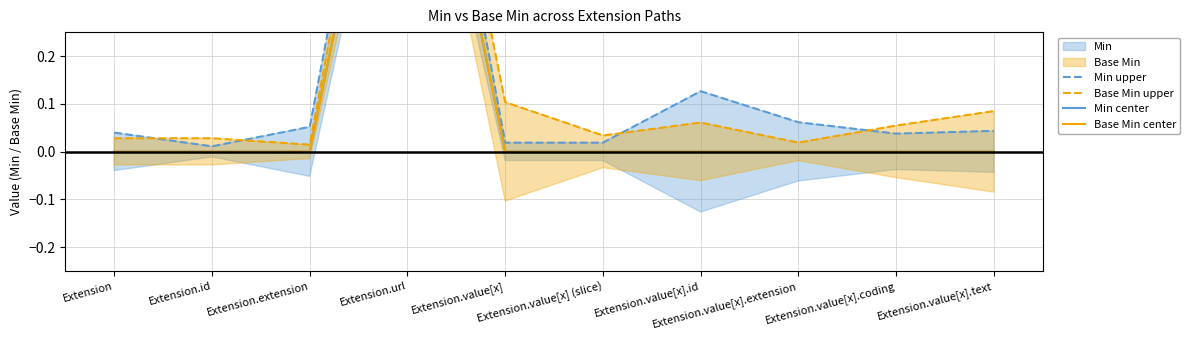

Which series changed the most between Extension and Extension.id?

Min upper